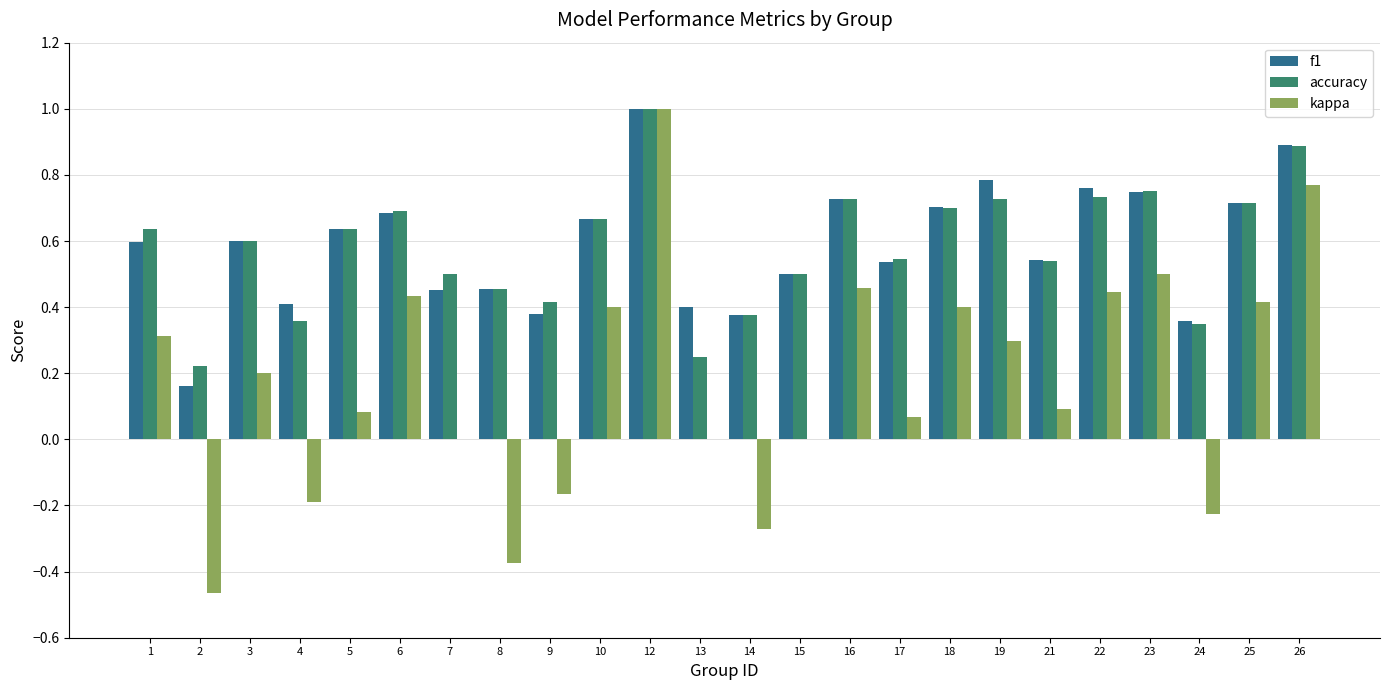

Which series changed the most between 15 and 22?

kappa